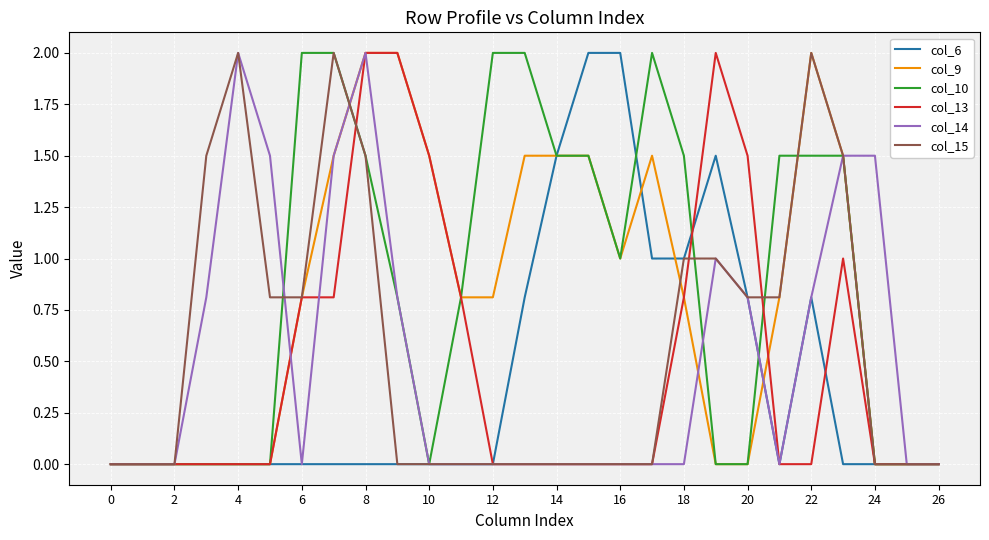

What are all the series names shown in the legend?

col_6, col_9, col_10, col_13, col_14, col_15